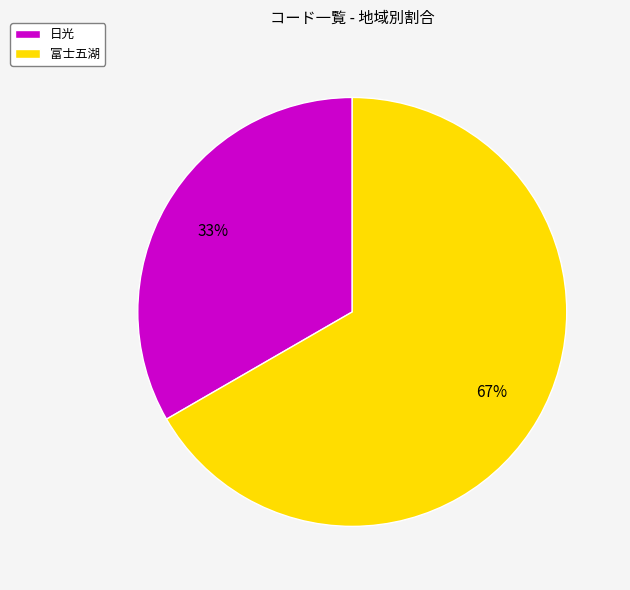

Is it true that 日光 is 33% of the pie?

True